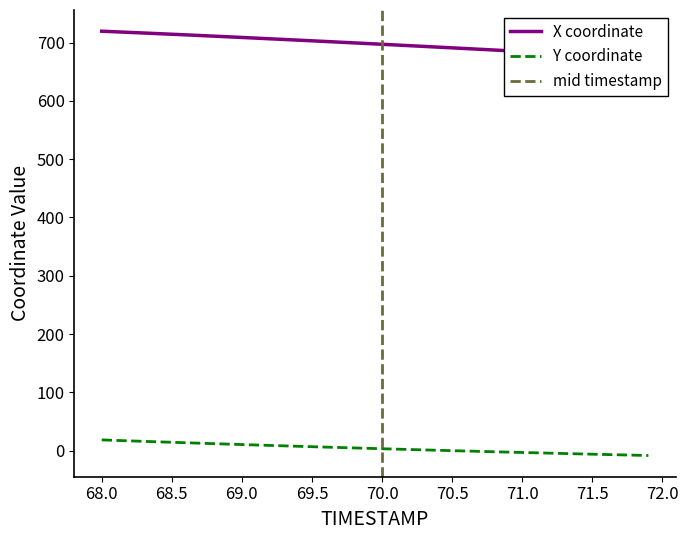

True or false: X and Y cross at least once.

False